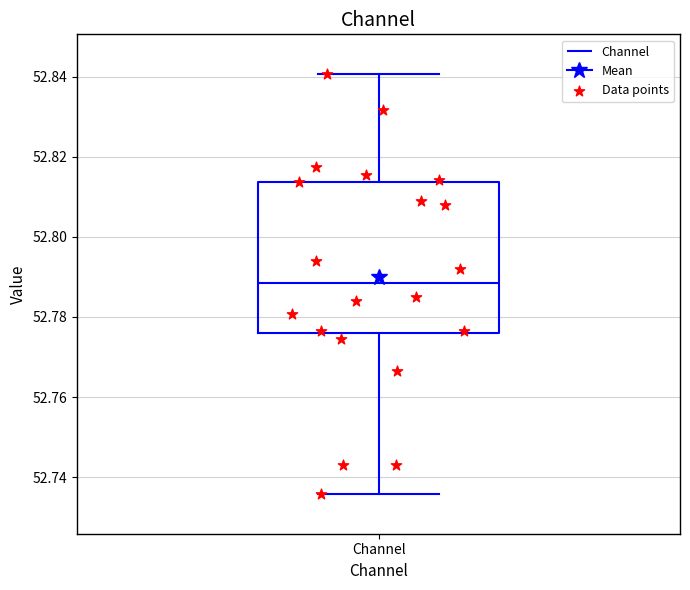

Where does the upper whisker of the box for Channel end on the y-axis? The values are not printed on the chart, so give them approximately, as read against the axis.

52.840